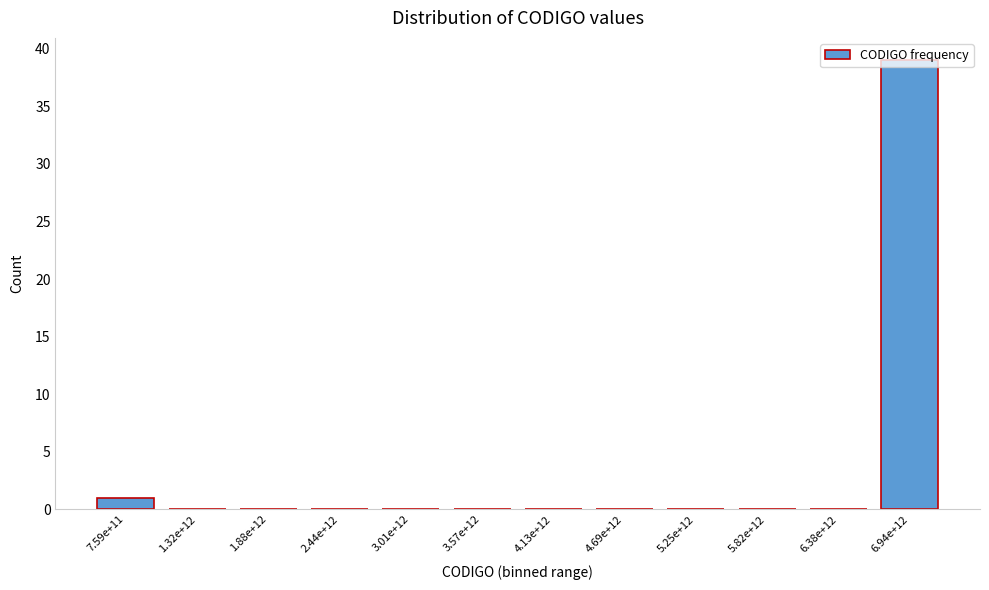

True or false: the data shows 0 at 1.32e+12.

True